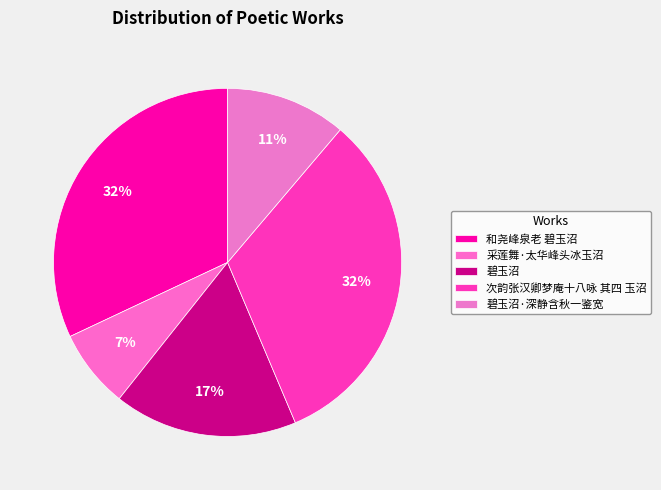

Count the number of slices in the pie.

5